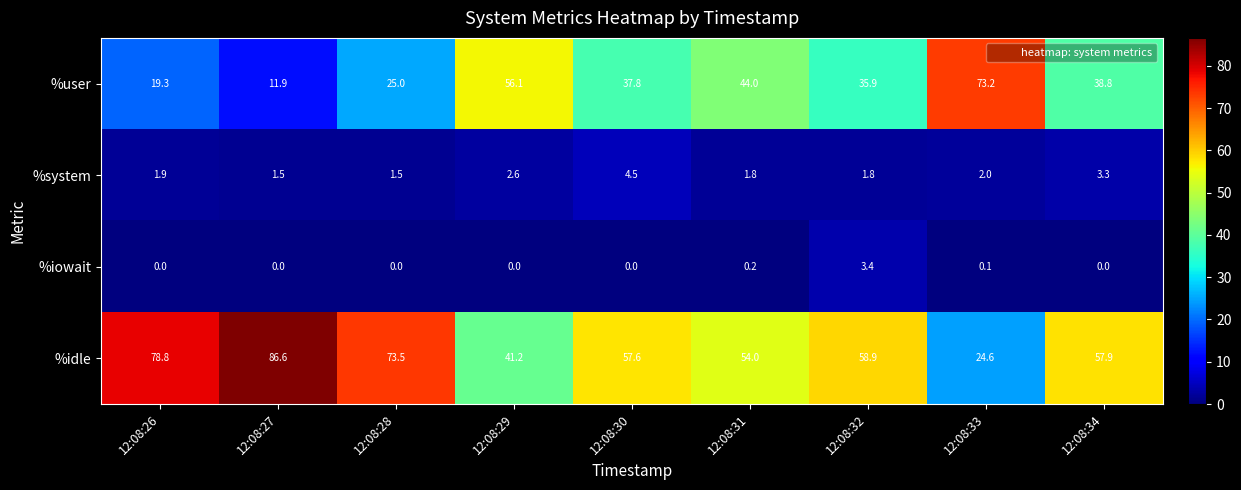

Rank the series by their maximum value, from lowest to highest.

%iowait, %system, %user, %idle